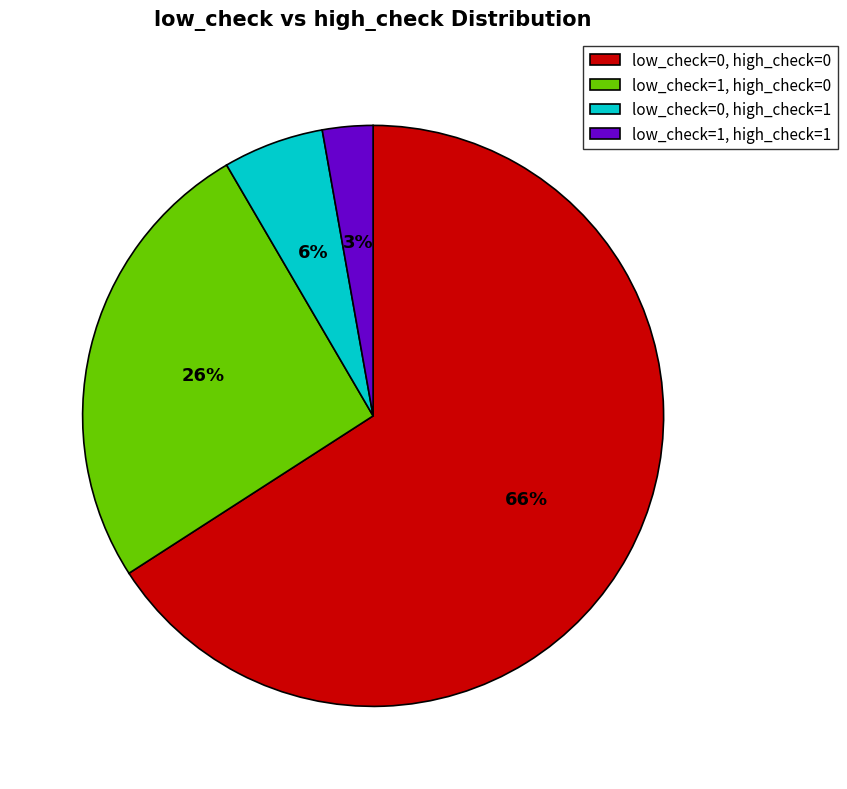

To the nearest percent, what percentage of the pie is low_check=0, high_check=1?

6%